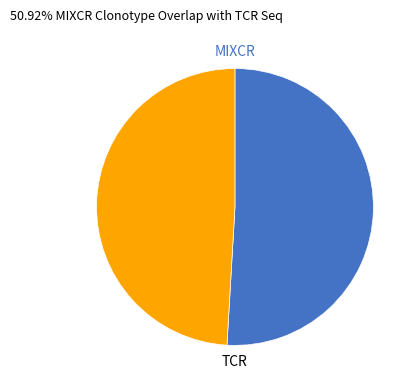

Is there a majority slice in this chart?

Yes